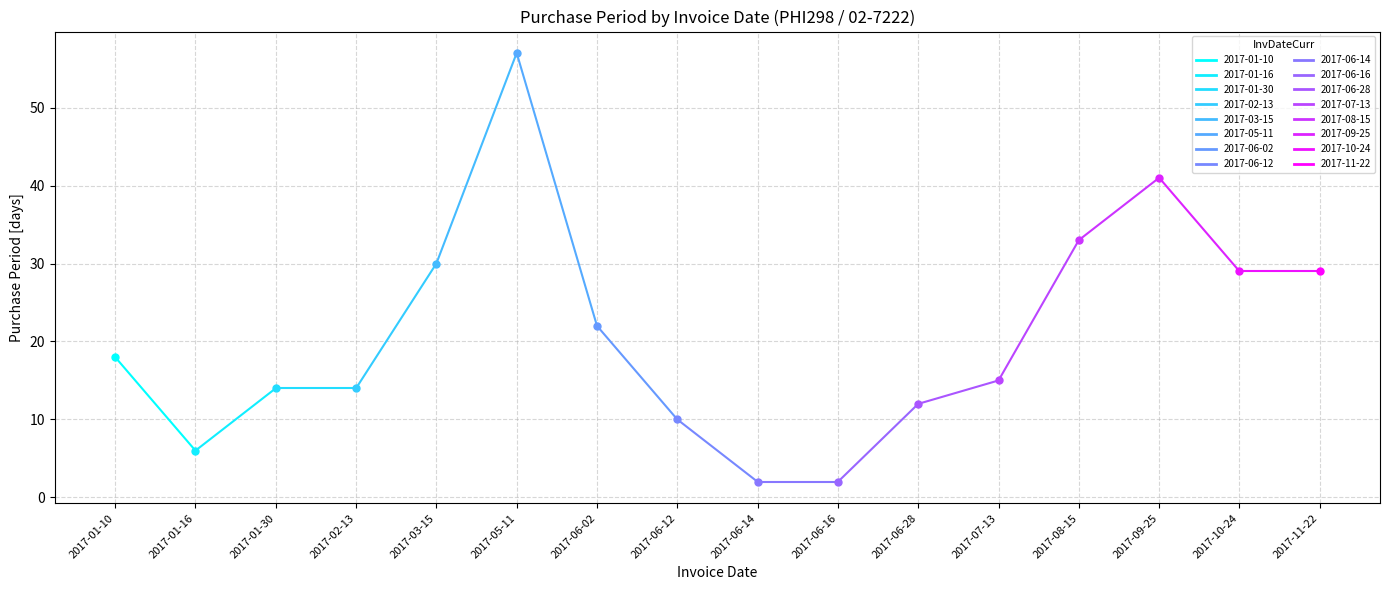

True or false: the data has more than 1 interior local peaks.

True